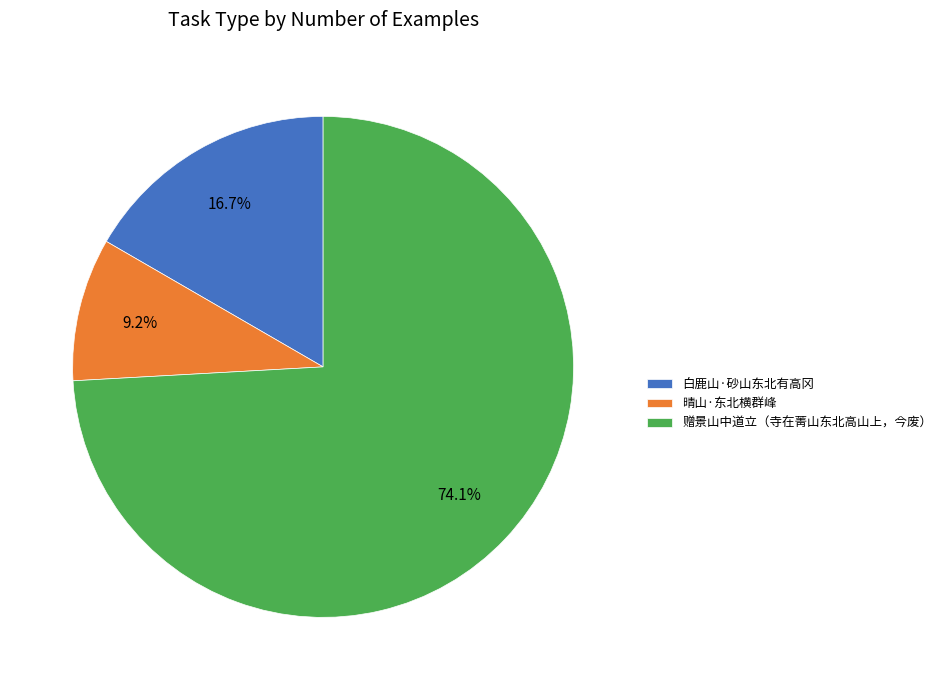

What is the smallest slice in the pie chart?

晴山·东北横群峰